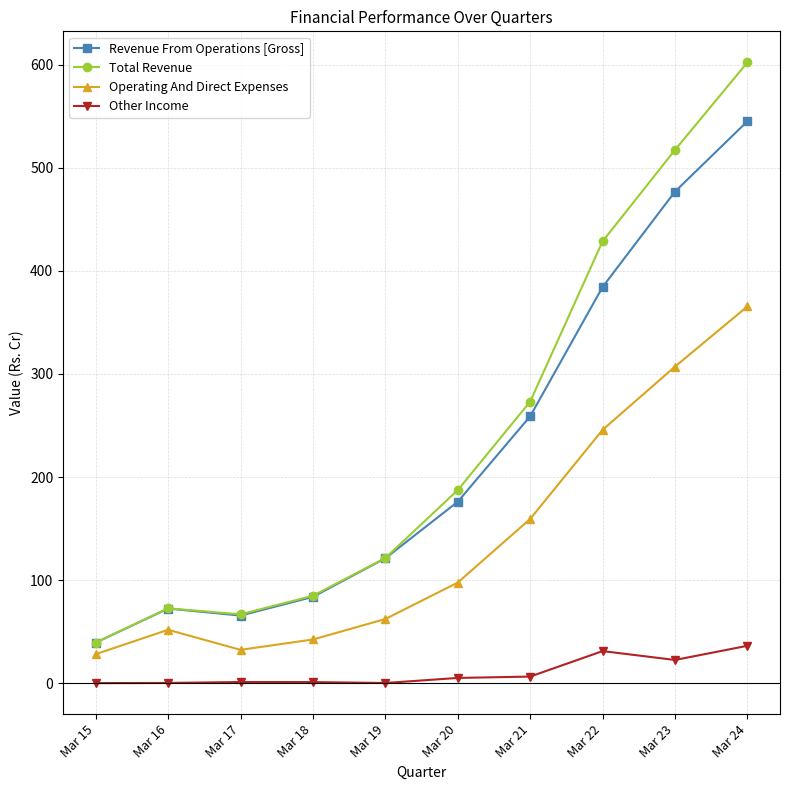

At which label is Total Revenue closest to 320?

Mar 21